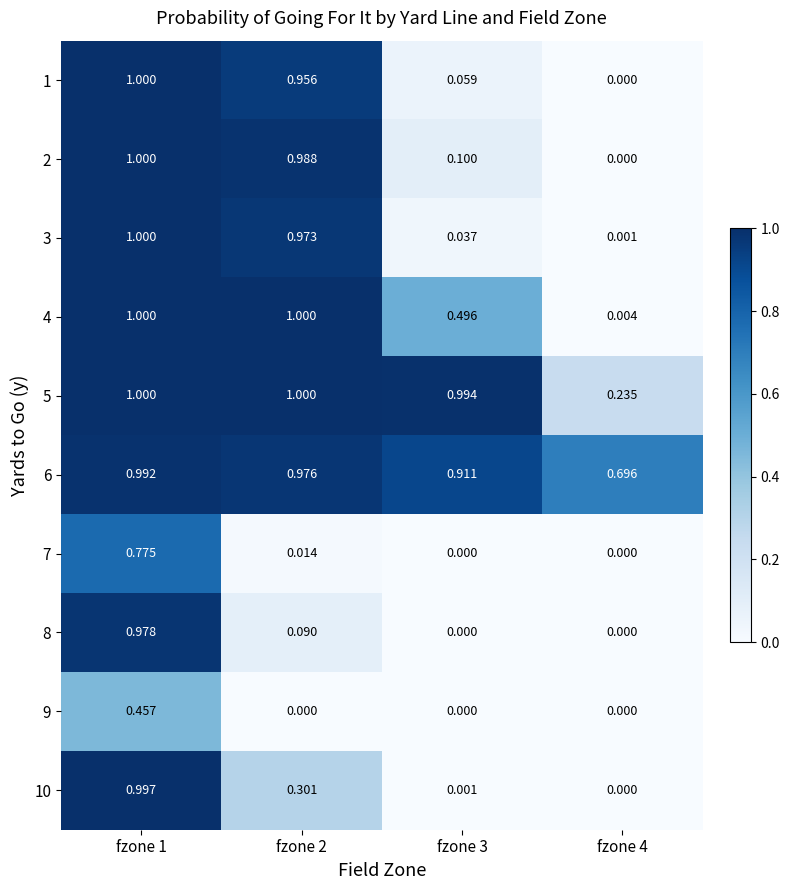

How many data points does each series have?

4